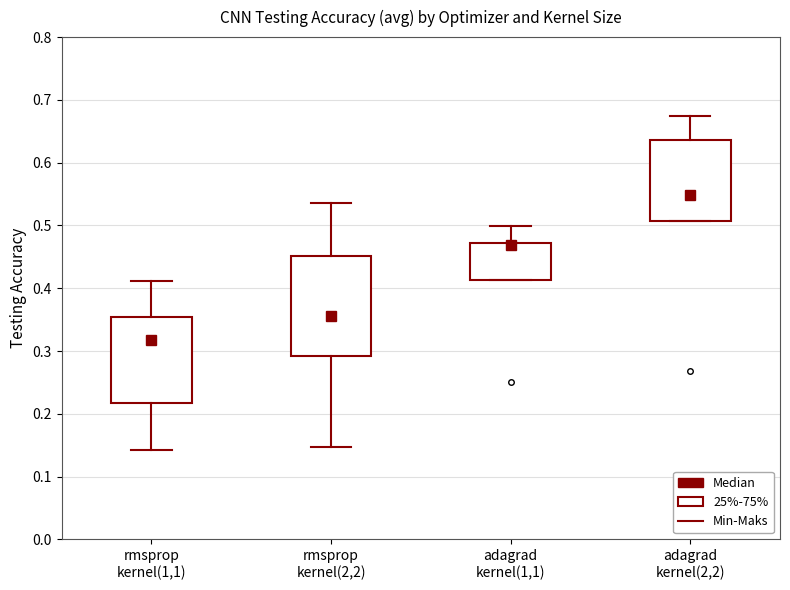

Reading left to right, transcribe this box plot: for each box, give where its median line is, the range the box spans, and where its two whiskers end, as read against the y-axis. The values are not printed on the chart, so give them approximately, as read against the axis.

rmsprop kernel(1,1): median 0.32, box 0.22 to 0.35, whiskers 0.14 to 0.41
rmsprop kernel(2,2): median 0.36, box 0.29 to 0.45, whiskers 0.15 to 0.54
adagrad kernel(1,1): median 0.47 (just below the box's upper edge), box 0.41 to 0.47, whiskers 0.41 to 0.50
adagrad kernel(2,2): median 0.55, box 0.51 to 0.64, whiskers 0.51 to 0.67